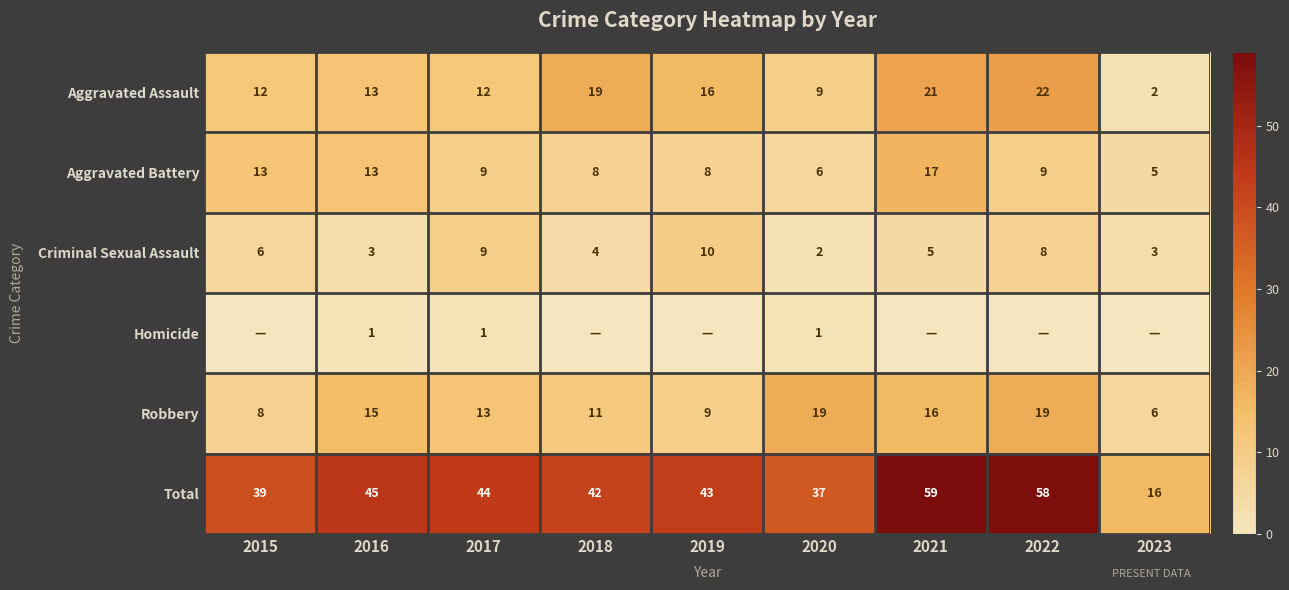

At which label does Aggravated Battery reach its minimum?

2023